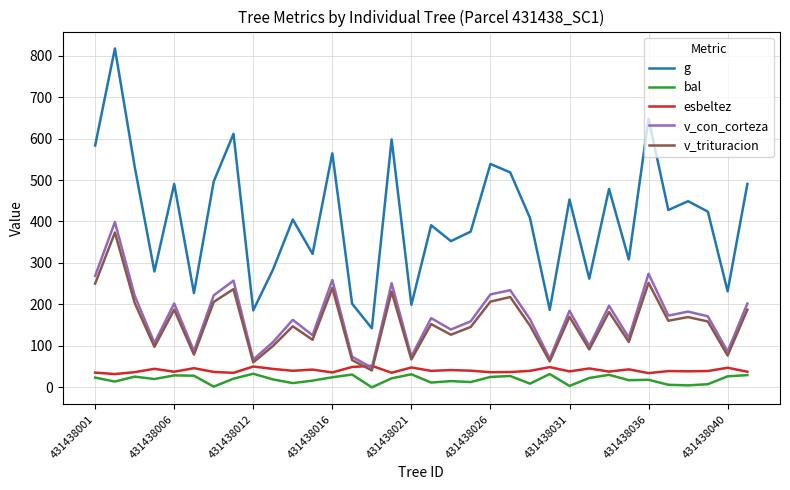

Which series has the largest total across all categories?

g